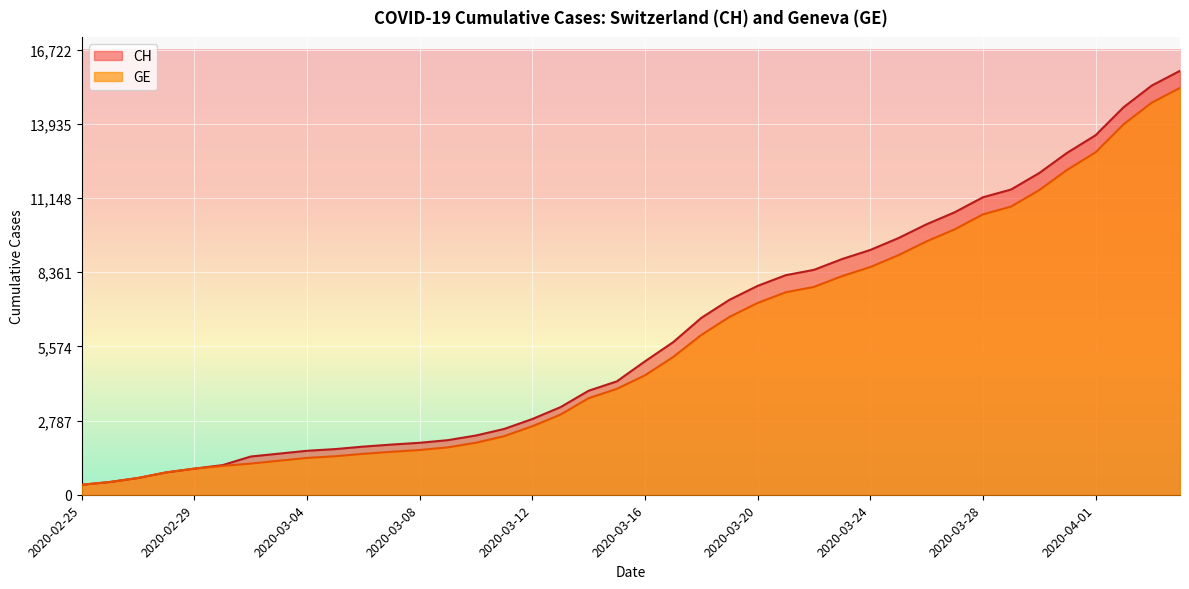

What is the minimum value for CH?

375